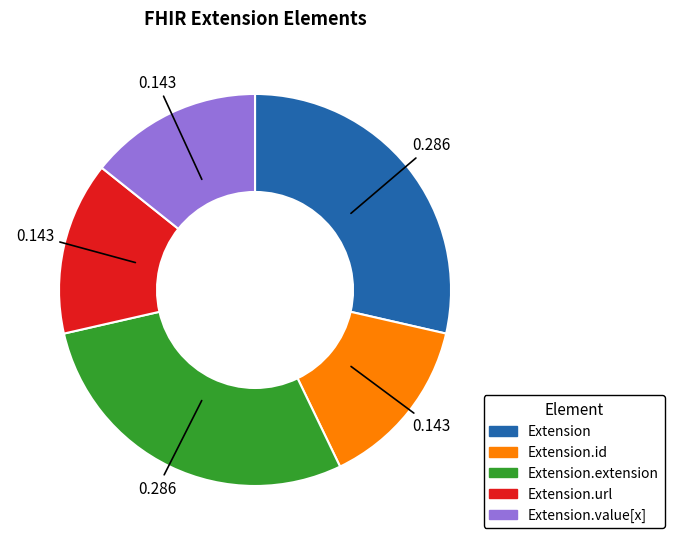

Is there a majority slice in this chart?

No